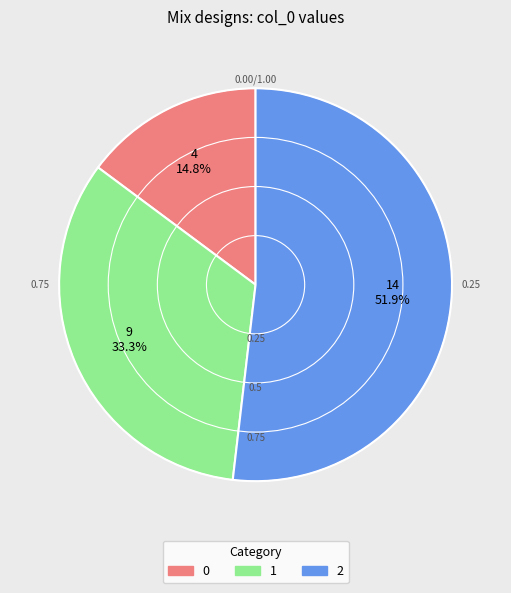

What percentage do 0 and 2 together represent?

66.7%